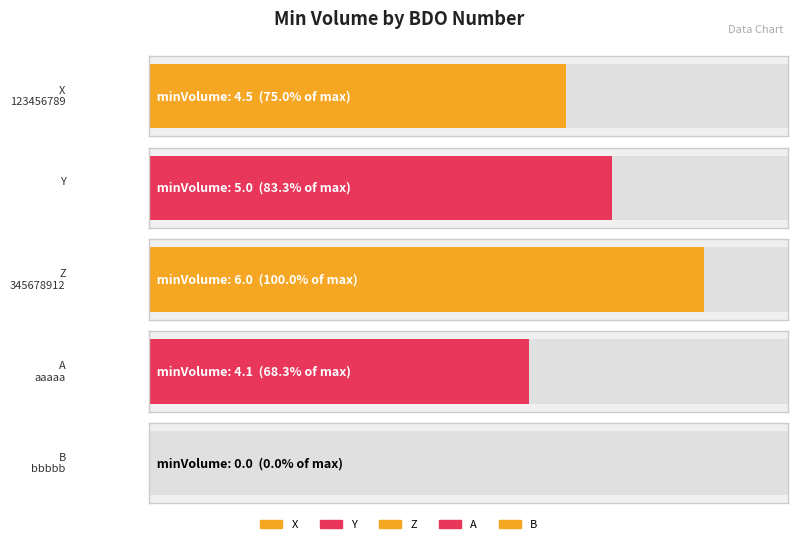

Reading left to right, list all the values displayed in this chart.

123456789=4.5	=5.0	345678912=6.0	aaaaa=4.1	bbbbb=0.0